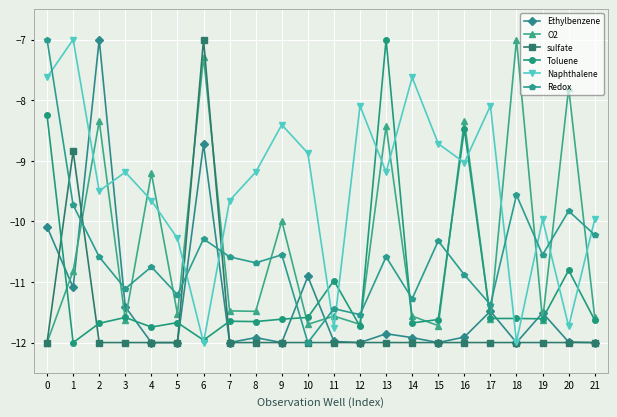

Which series changed the most between 1 and 10?

sulfate